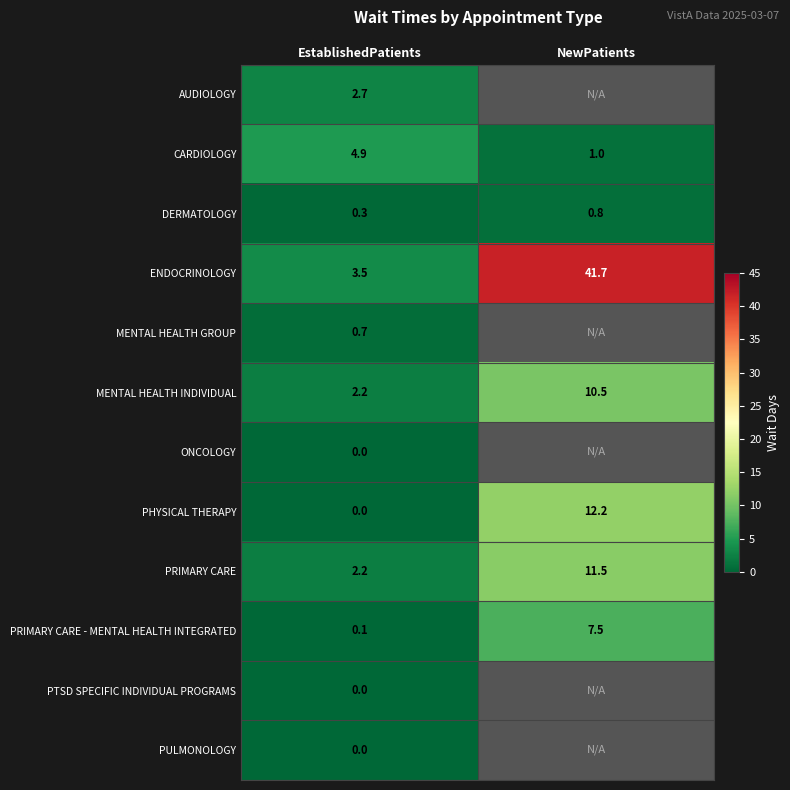

Is it true that ENDOCRINOLOGY equals 41.7 at NewPatients?

True